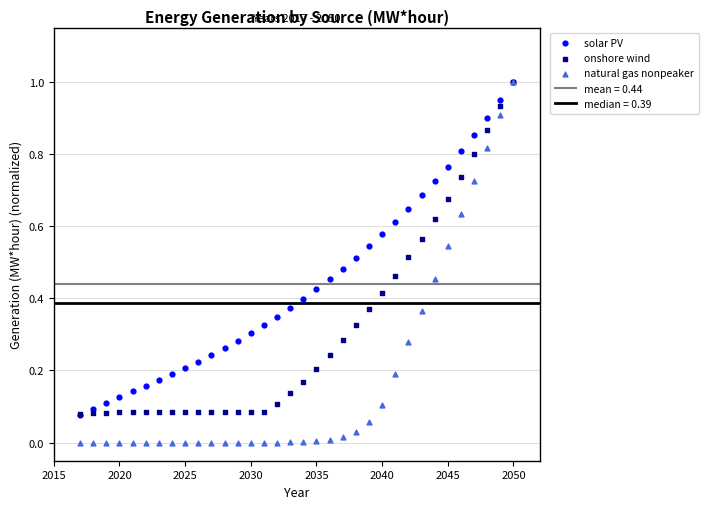

Which series has the widest spread of Y values?

natural gas nonpeaker